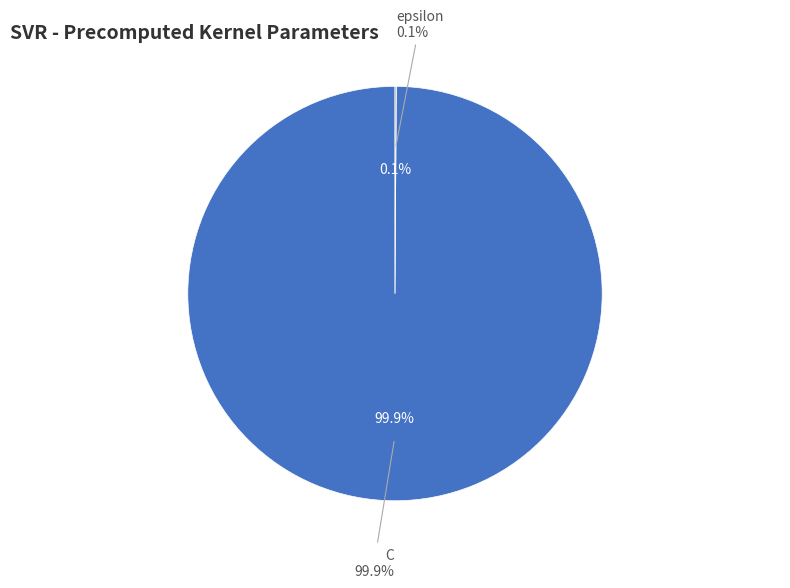

What is the total percentage of epsilon and C?

100.0%